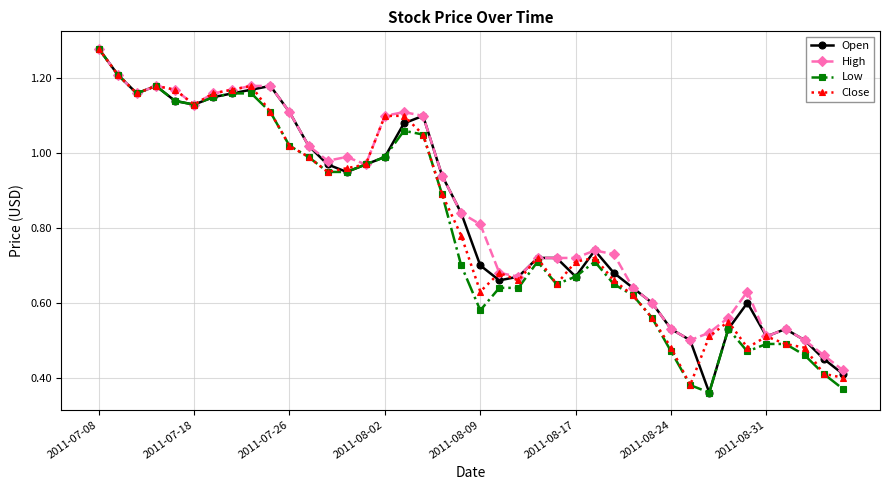

True or false: Open has more than 0 interior local peaks.

True